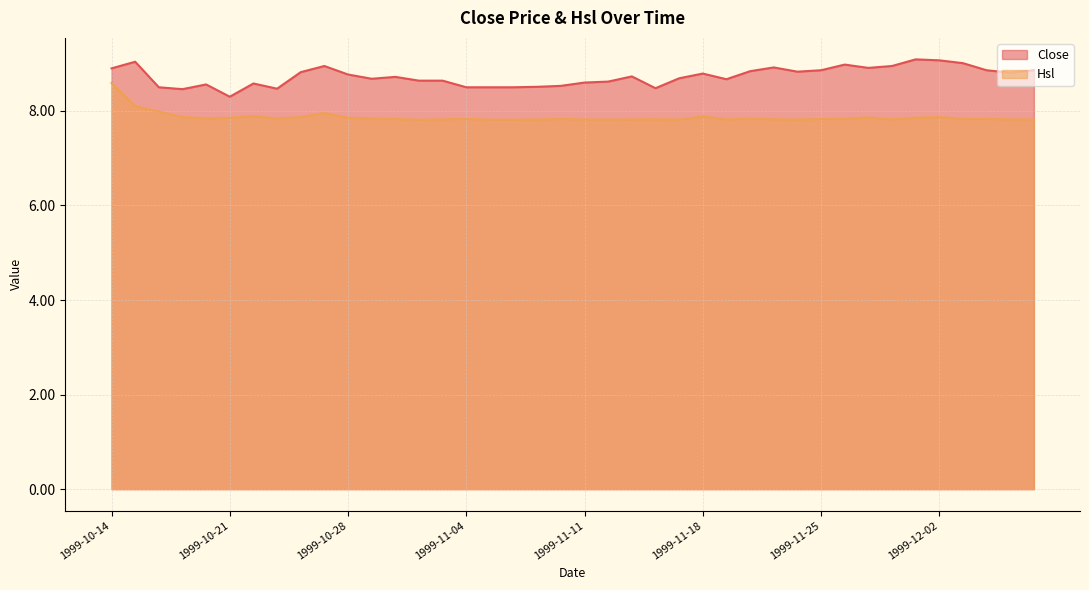

Reading left to right, list all the values displayed in this chart.

Close: 1999-10-14=8.9	1999-10-15=9.0	1999-10-18=8.5	1999-10-19=8.5	1999-10-20=8.6	1999-10-21=8.3	1999-10-22=8.6	1999-10-25=8.5	1999-10-26=8.8	1999-10-27=8.9	1999-10-28=8.8	1999-10-29=8.7	1999-11-01=8.7	1999-11-02=8.6	1999-11-03=8.6	1999-11-04=8.5	1999-11-05=8.5	1999-11-08=8.5	1999-11-09=8.5	1999-11-10=8.5	1999-11-11=8.6	1999-11-12=8.6	1999-11-15=8.7	1999-11-16=8.5	1999-11-17=8.7	1999-11-18=8.8	1999-11-19=8.7	1999-11-22=8.8	1999-11-23=8.9	1999-11-24=8.8	1999-11-25=8.9	1999-11-26=9.0	1999-11-29=8.9	1999-11-30=8.9	1999-12-01=9.1	1999-12-02=9.1	1999-12-03=9.0	1999-12-06=8.9	1999-12-07=8.8	1999-12-08=8.9
Hsl: 1999-10-14=8.6	1999-10-15=8.1	1999-10-18=8.0	1999-10-19=7.9	1999-10-20=7.8	1999-10-21=7.9	1999-10-22=7.9	1999-10-25=7.8	1999-10-26=7.9	1999-10-27=8.0	1999-10-28=7.9	1999-10-29=7.8	1999-11-01=7.8	1999-11-02=7.8	1999-11-03=7.8	1999-11-04=7.8	1999-11-05=7.8	1999-11-08=7.8	1999-11-09=7.8	1999-11-10=7.8	1999-11-11=7.8	1999-11-12=7.8	1999-11-15=7.8	1999-11-16=7.8	1999-11-17=7.8	1999-11-18=7.9	1999-11-19=7.8	1999-11-22=7.8	1999-11-23=7.8	1999-11-24=7.8	1999-11-25=7.8	1999-11-26=7.8	1999-11-29=7.9	1999-11-30=7.8	1999-12-01=7.9	1999-12-02=7.9	1999-12-03=7.8	1999-12-06=7.8	1999-12-07=7.8	1999-12-08=7.8